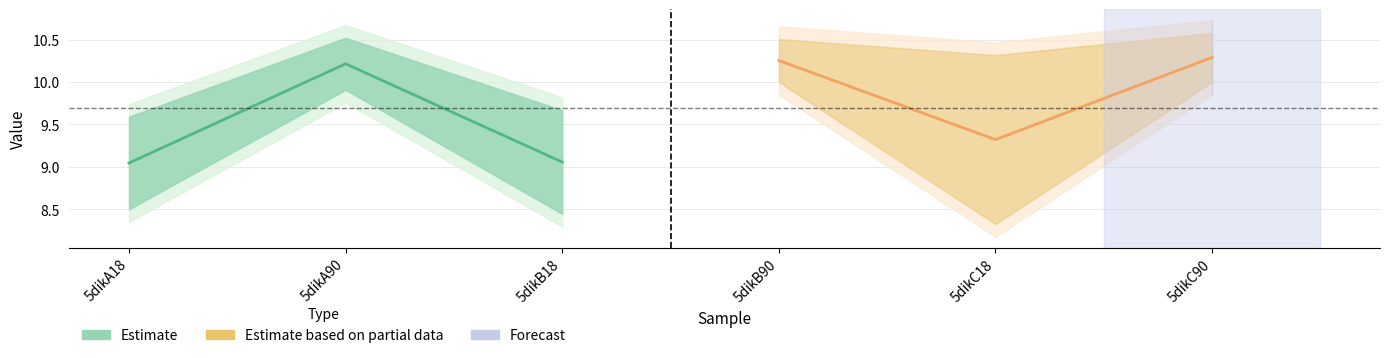

Which category has the lowest value in the Estimate series?

5dikA18